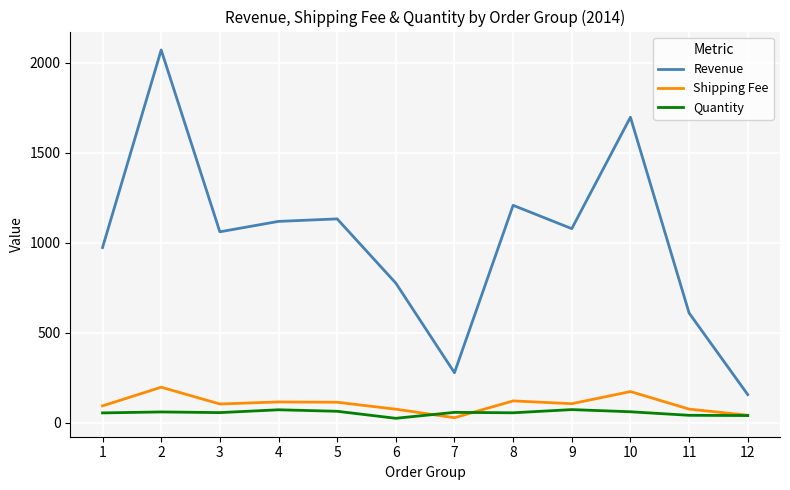

What is the minimum value for Revenue?

156.7